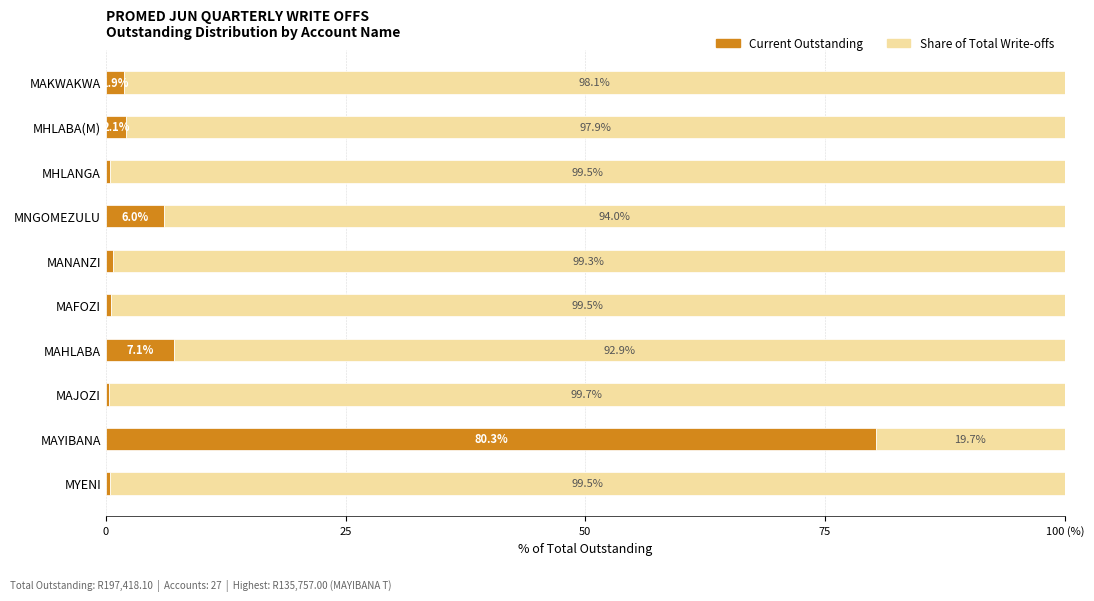

What position from the left is MANANZI?

5